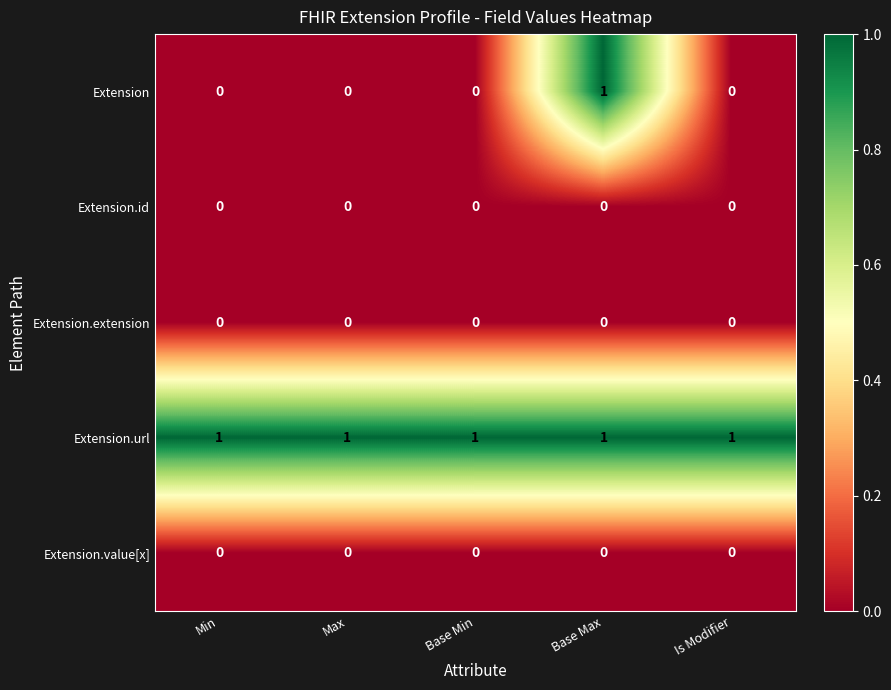

At which category is the sum across all series the highest?

Base Max